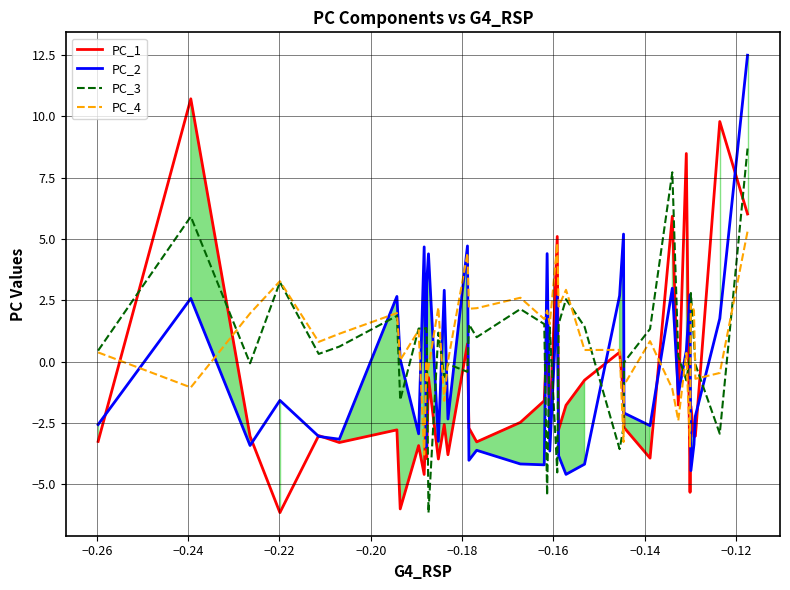

Which series has the largest range (max minus min)?

PC_2